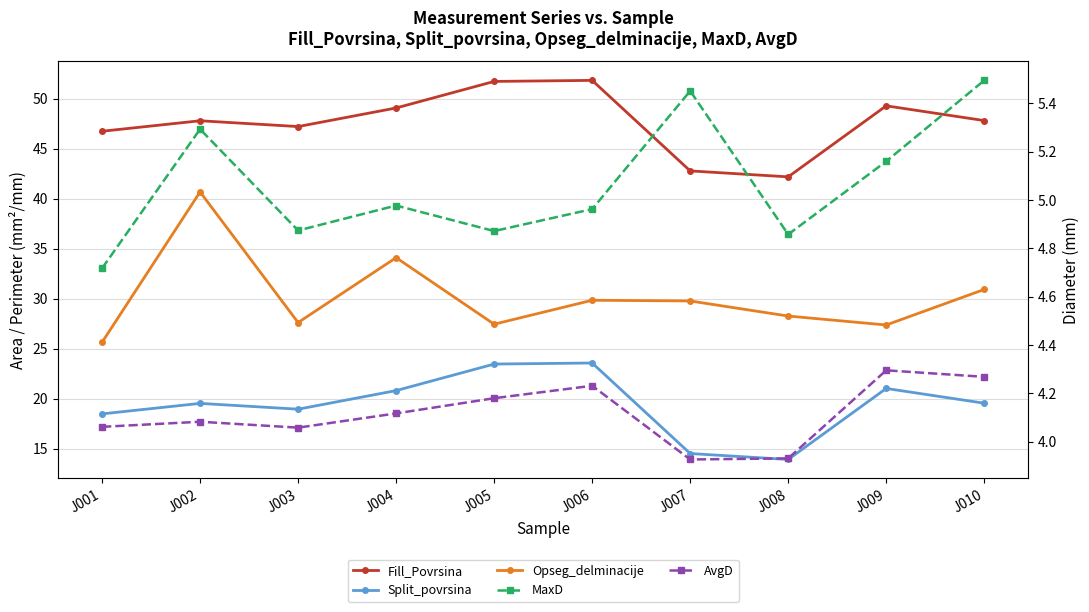

Reading left to right, transcribe all the data shown in this chart.

Fill_Povrsina: 46.8	47.8	47.2	49.1	51.8	51.9	42.8	42.2	49.3	47.8
Split_povrsina: 18.5	19.5	19.0	20.8	23.5	23.6	14.5	13.9	21.0	19.6
Opseg_delminacije: 25.7	40.7	27.6	34.1	27.5	29.9	29.8	28.3	27.4	30.9
MaxD: 4.7	5.3	4.9	5.0	4.9	5.0	5.5	4.9	5.2	5.5
AvgD: 4.1	4.1	4.1	4.1	4.2	4.2	3.9	3.9	4.3	4.3